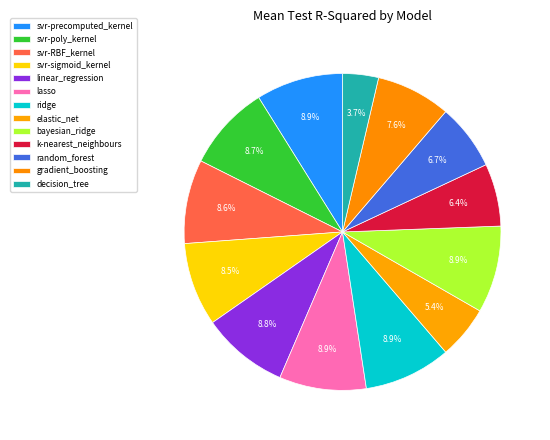

Between ridge and bayesian_ridge, which is larger?

bayesian_ridge